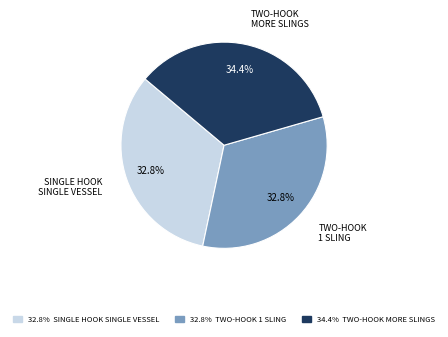

Is there a majority slice in this chart?

No